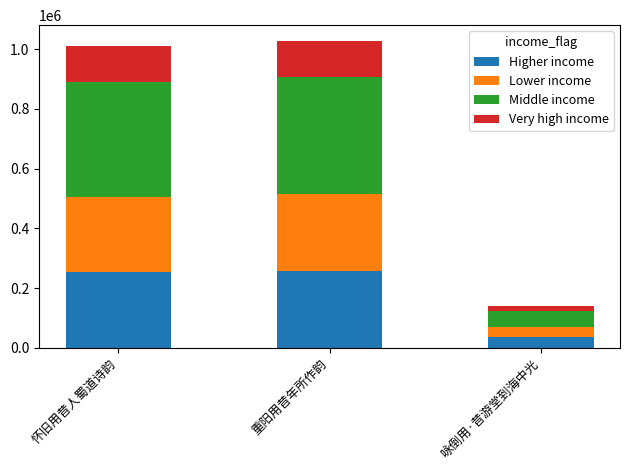

Does the chart contain any negative values?

No